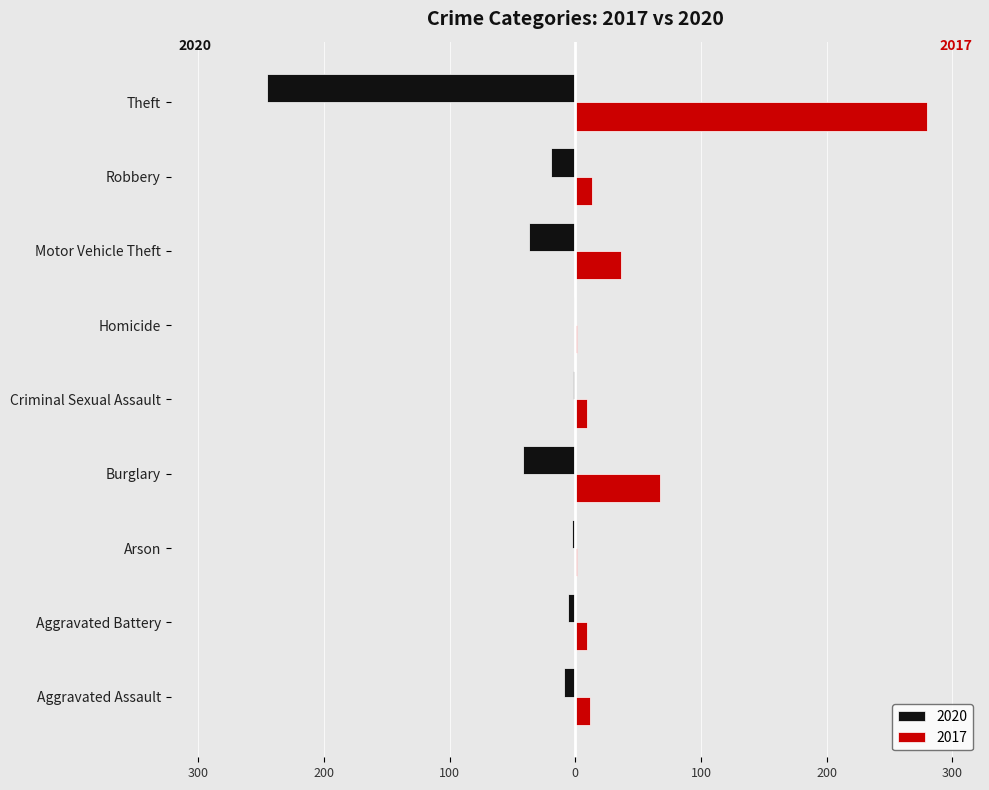

What are all the series names shown in the legend?

2020, 2017